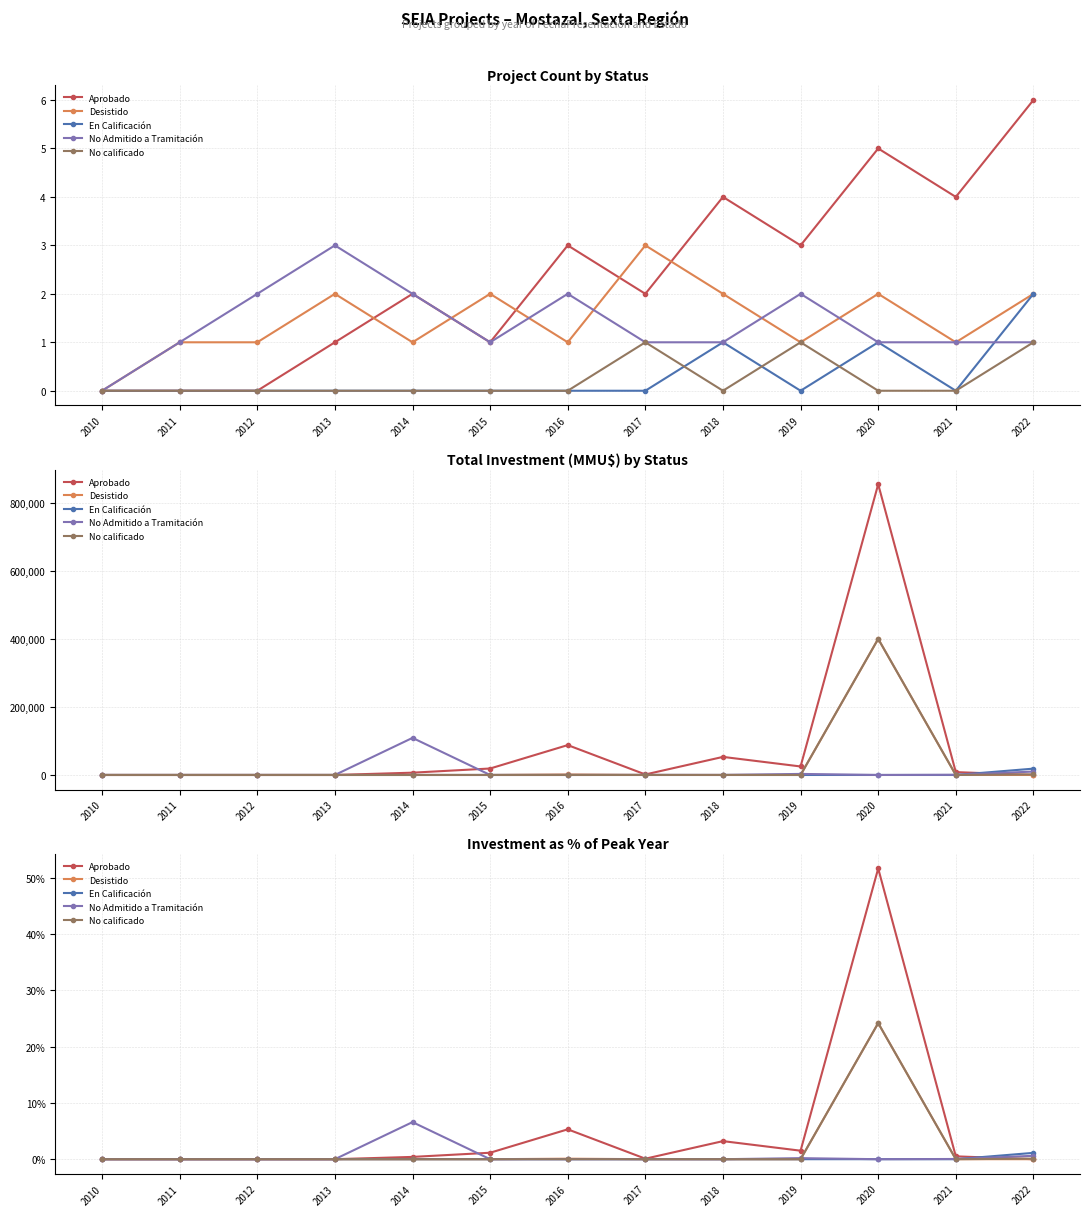

What is the maximum value for No calificado?

24.2